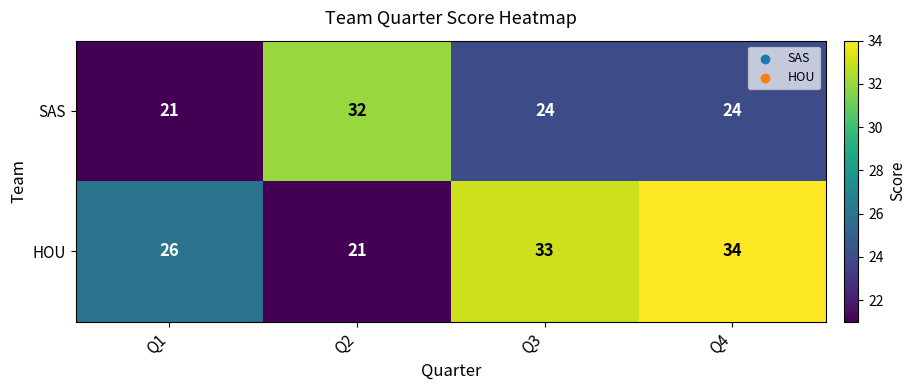

Reading left to right, what are all the values shown in this chart?

SAS: 21	32	24	24
HOU: 26	21	33	34